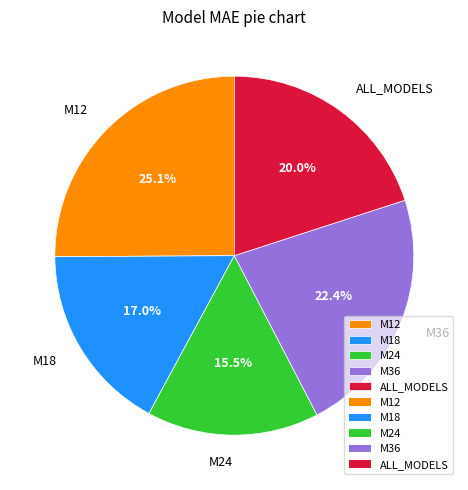

Does any single category account for the majority?

No